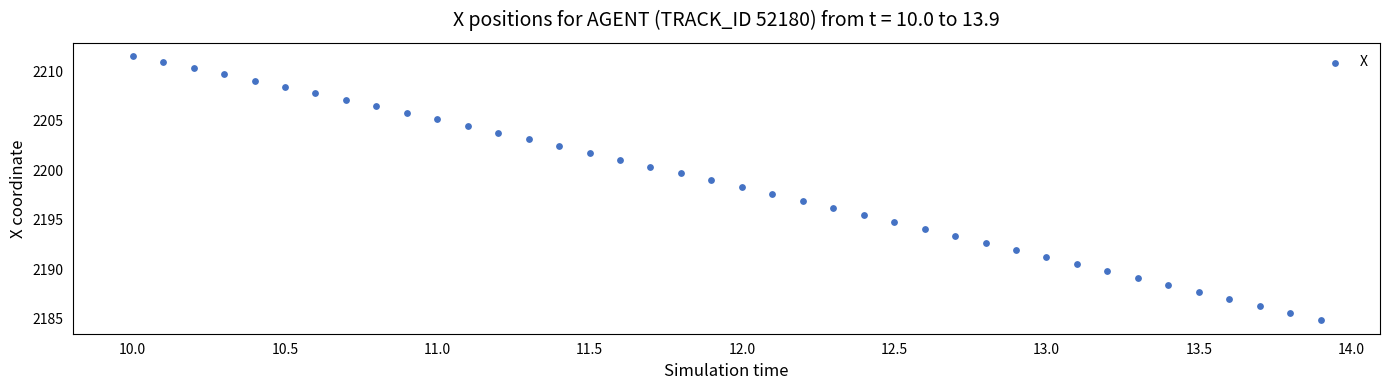

What is the range of X values (max minus min)?

3.9